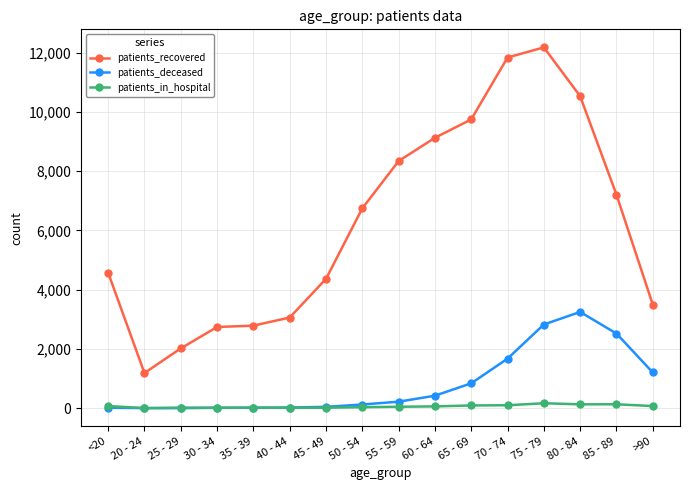

After their last crossing, which series has the higher values: patients_in_hospital or patients_deceased?

patients_deceased